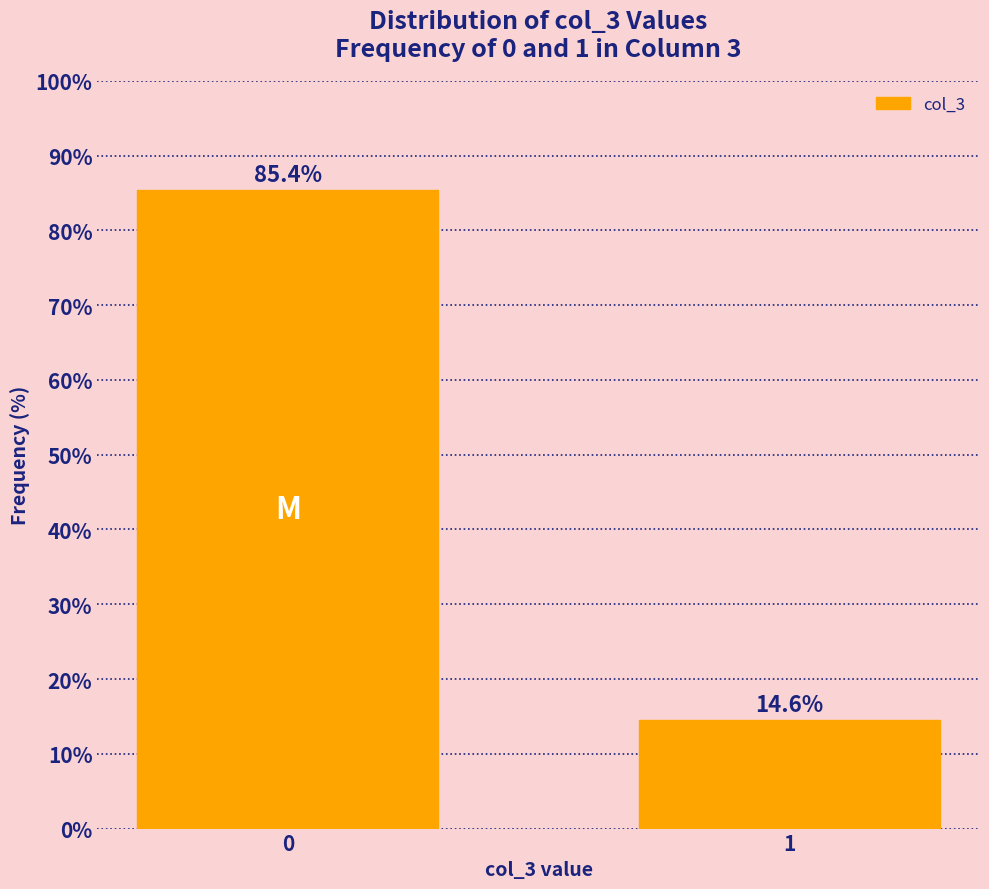

Reading left to right, extract all data points from this chart.

0=85.4	1=14.6